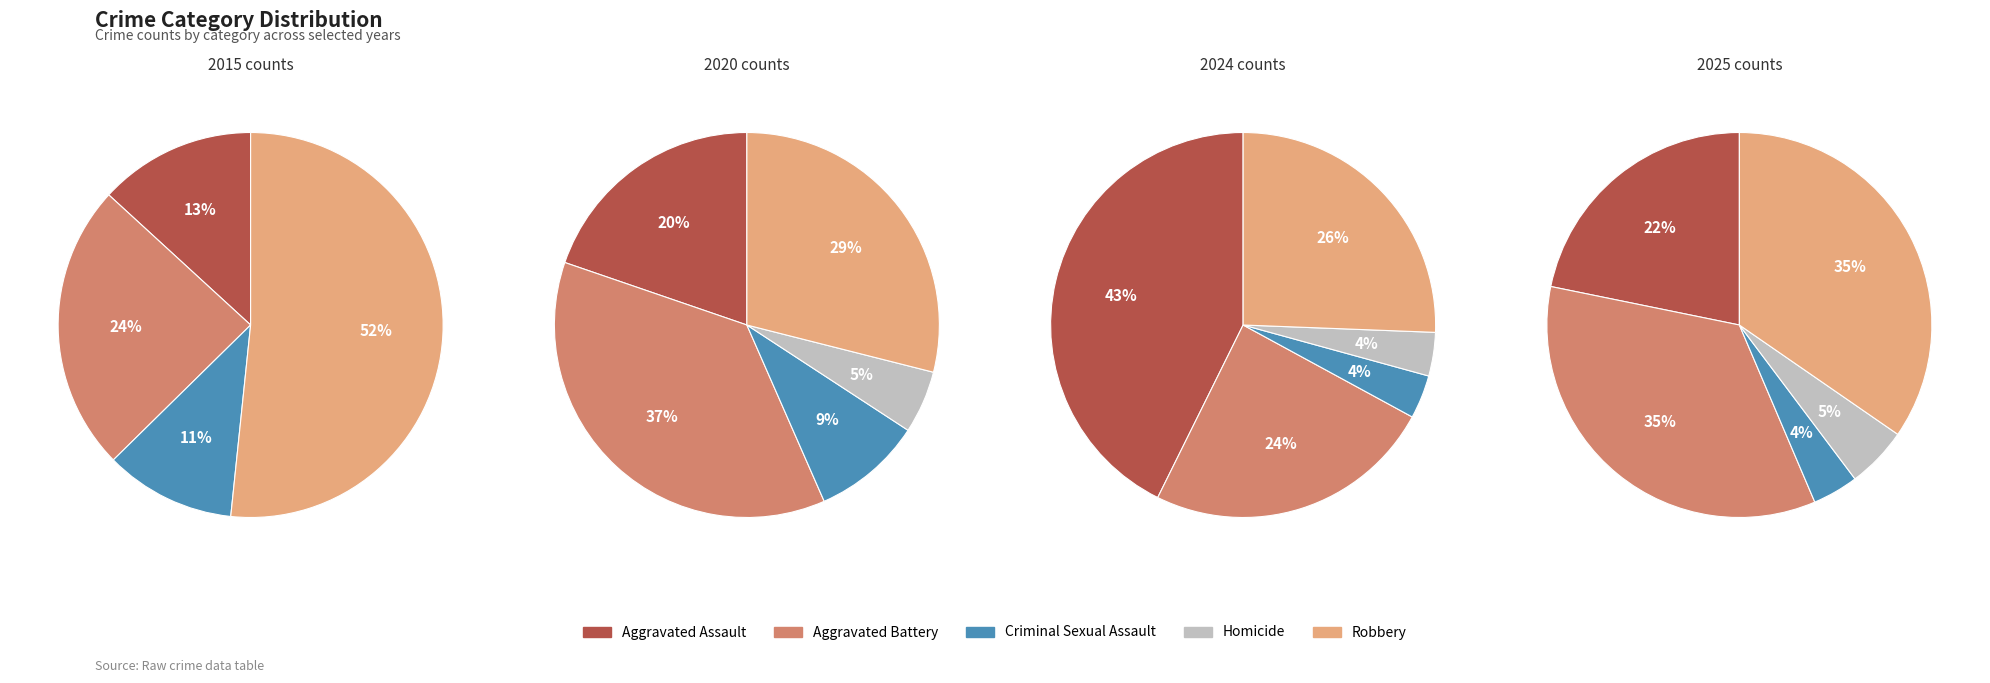

Does Homicide account for over 50% of the chart?

No